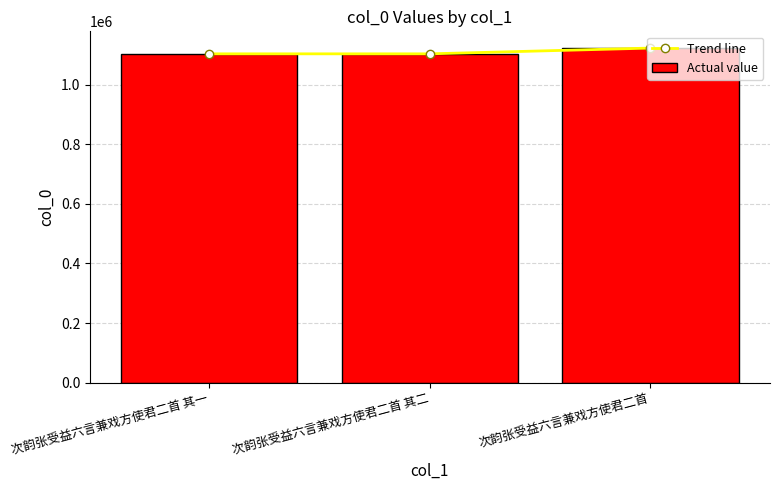

Does the chart contain any negative values?

No